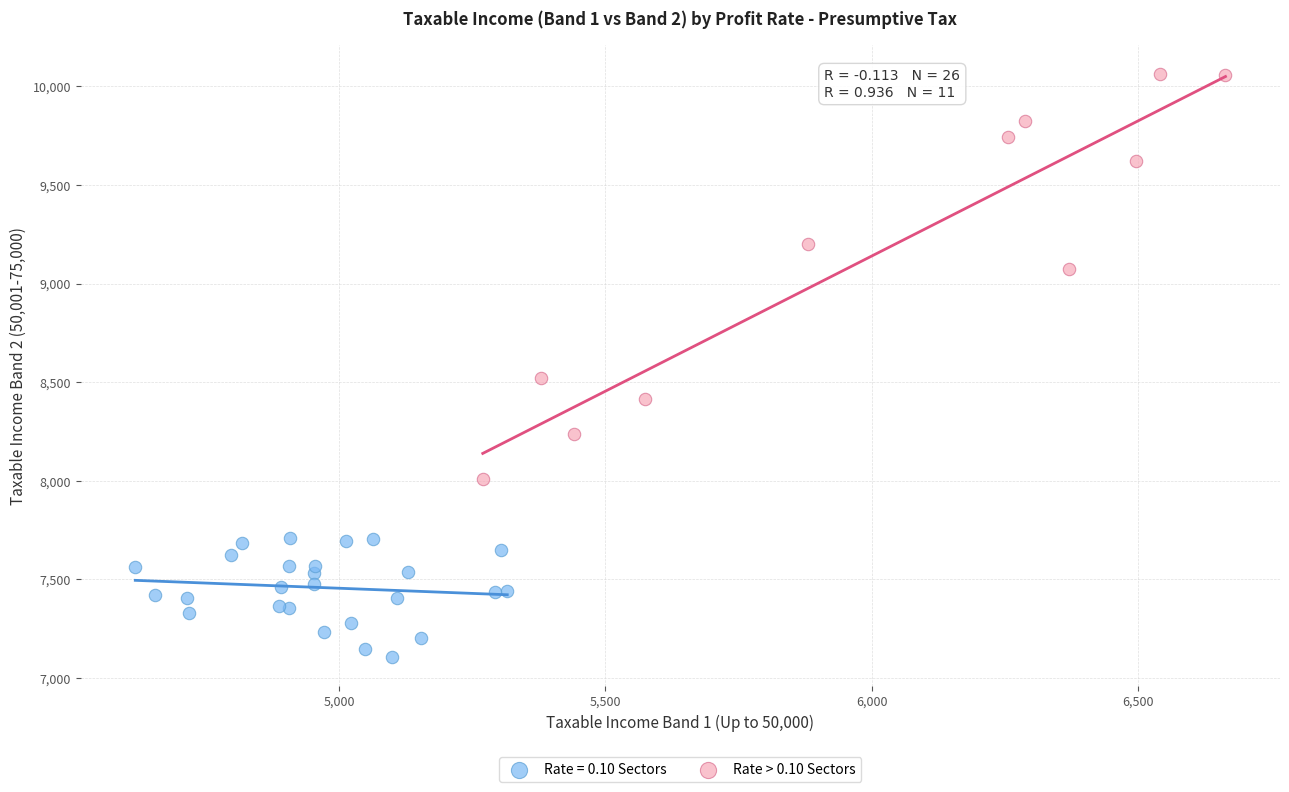

Which series has the widest spread of Y values?

Rate > 0.10 Sectors